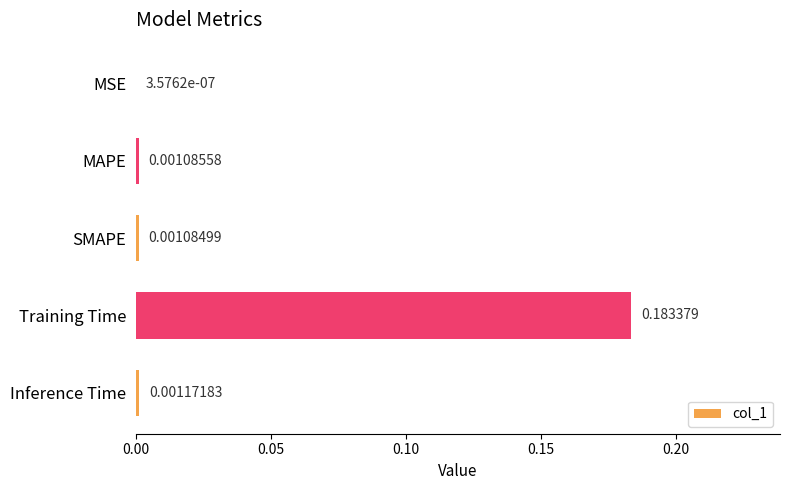

Where is the data nearest to the value 0?

MSE